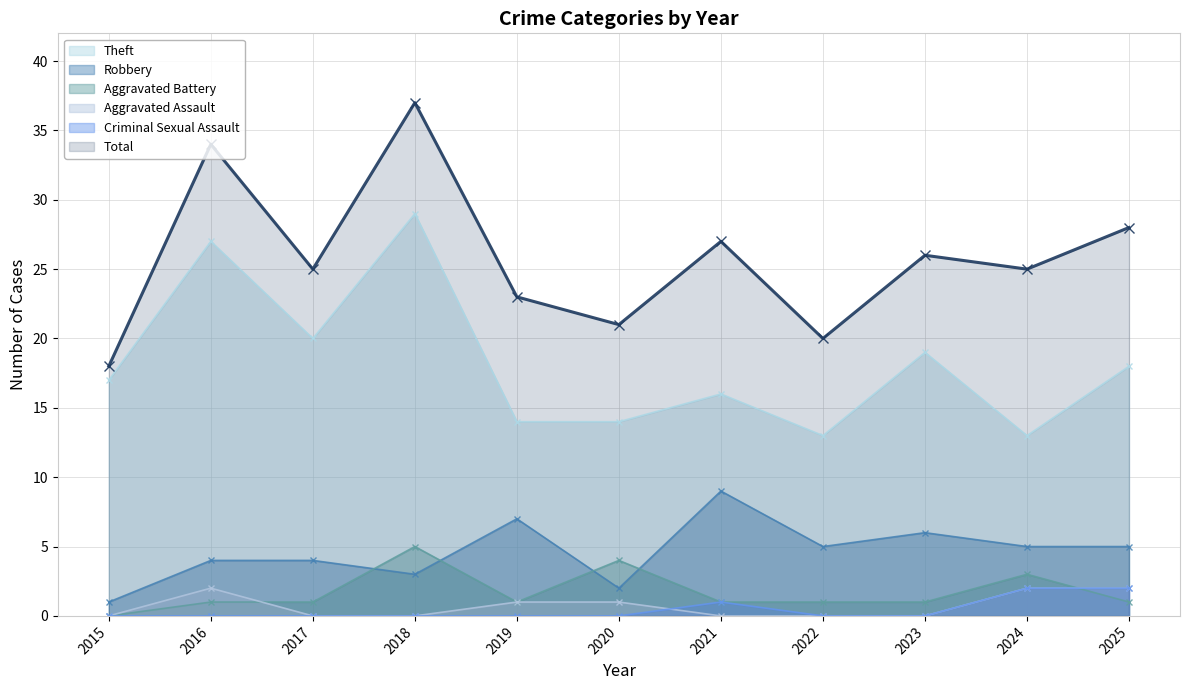

Where does the Total series first go above 25?

2016